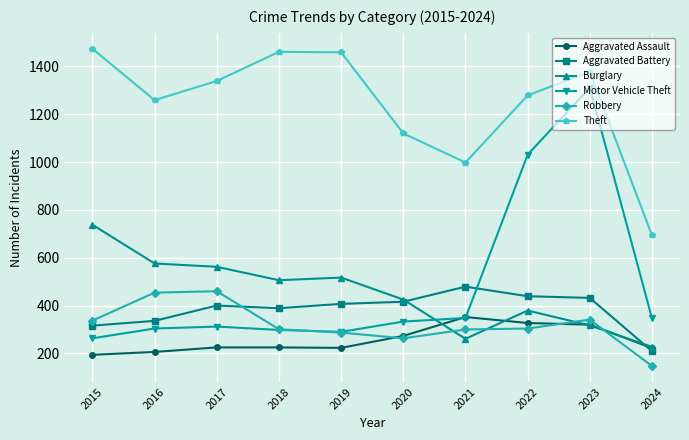

Rank the series by their maximum value, from lowest to highest.

Aggravated Assault, Robbery, Aggravated Battery, Burglary, Motor Vehicle Theft, Theft